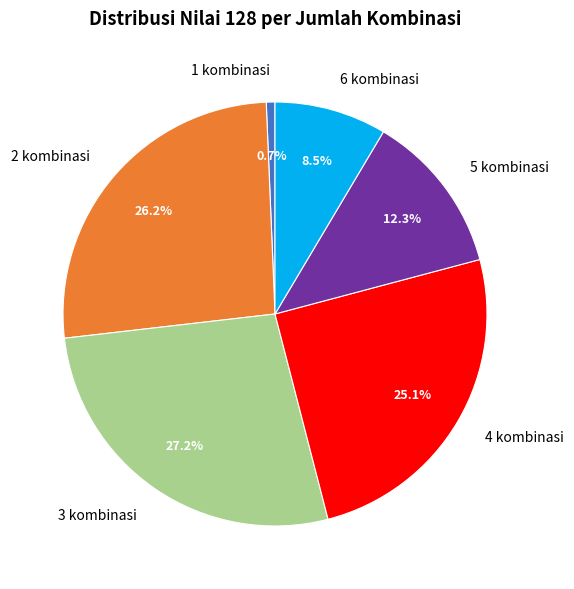

How many segments does this pie chart have?

6